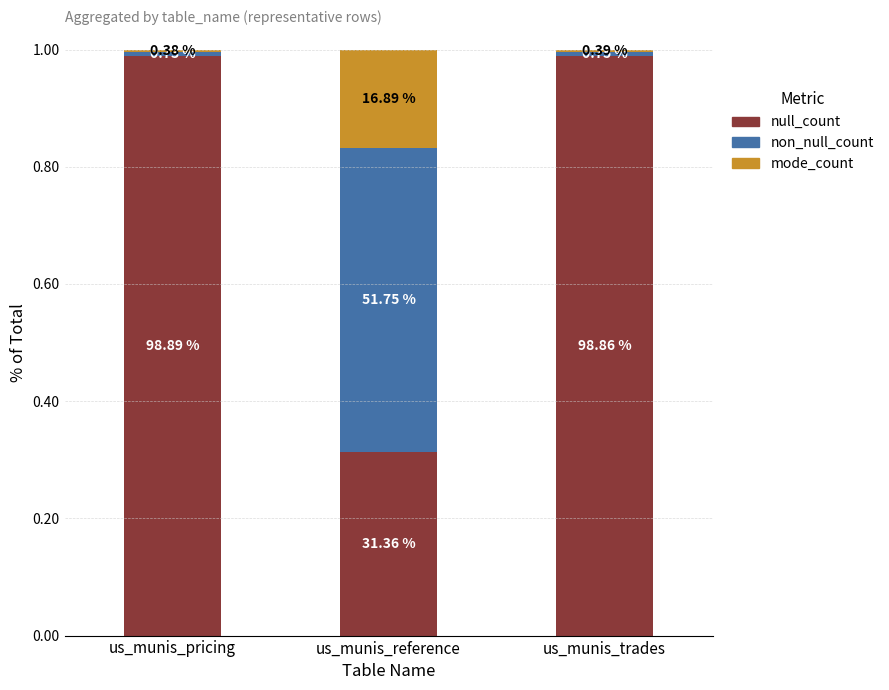

How many bars are there in total?

3